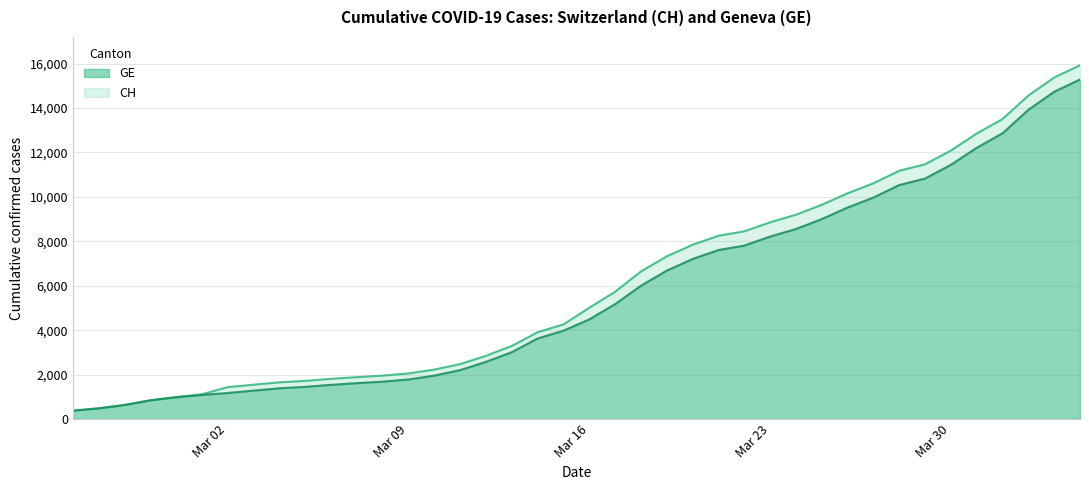

What is the highest value of the GE series?

15284